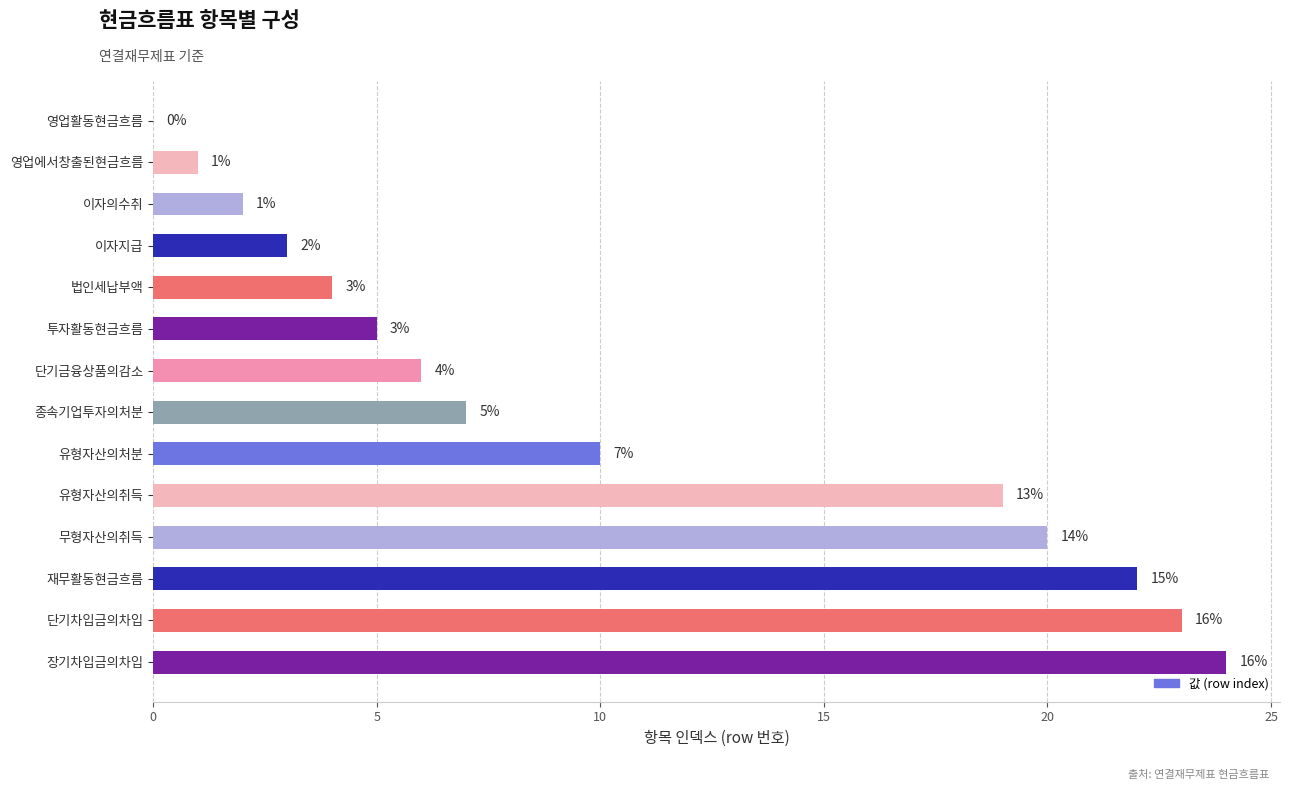

Approximately how many times larger is the value at 유형자산의처분 compared to 이자의수취?

5.0